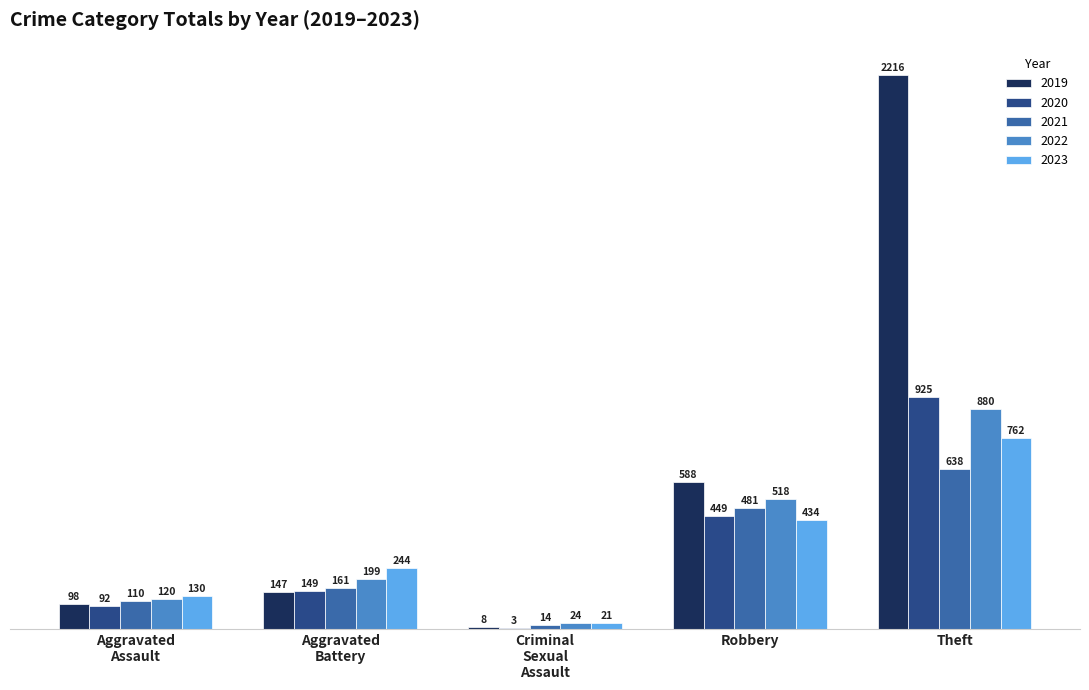

What is the maximum value for 2021?

638